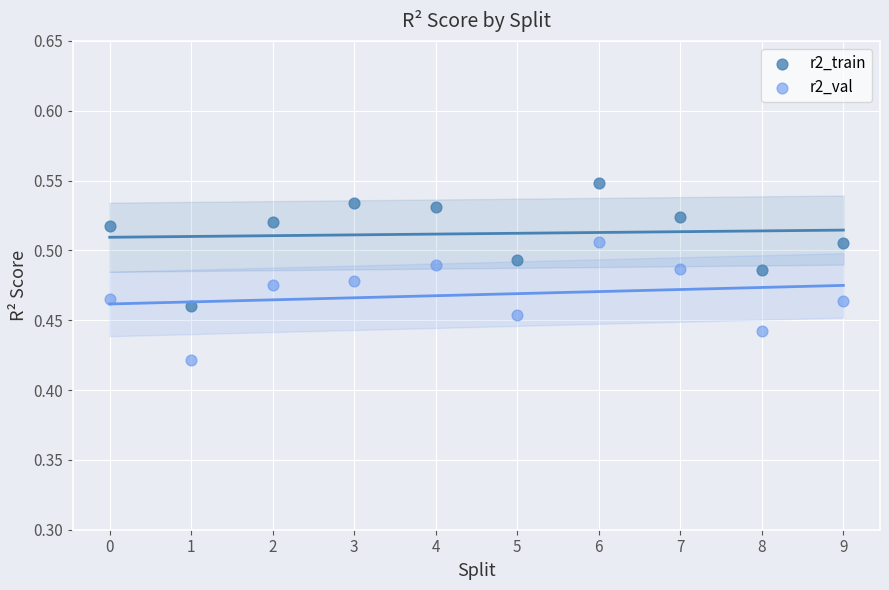

What are all the series names shown in the legend?

r2_train, r2_val